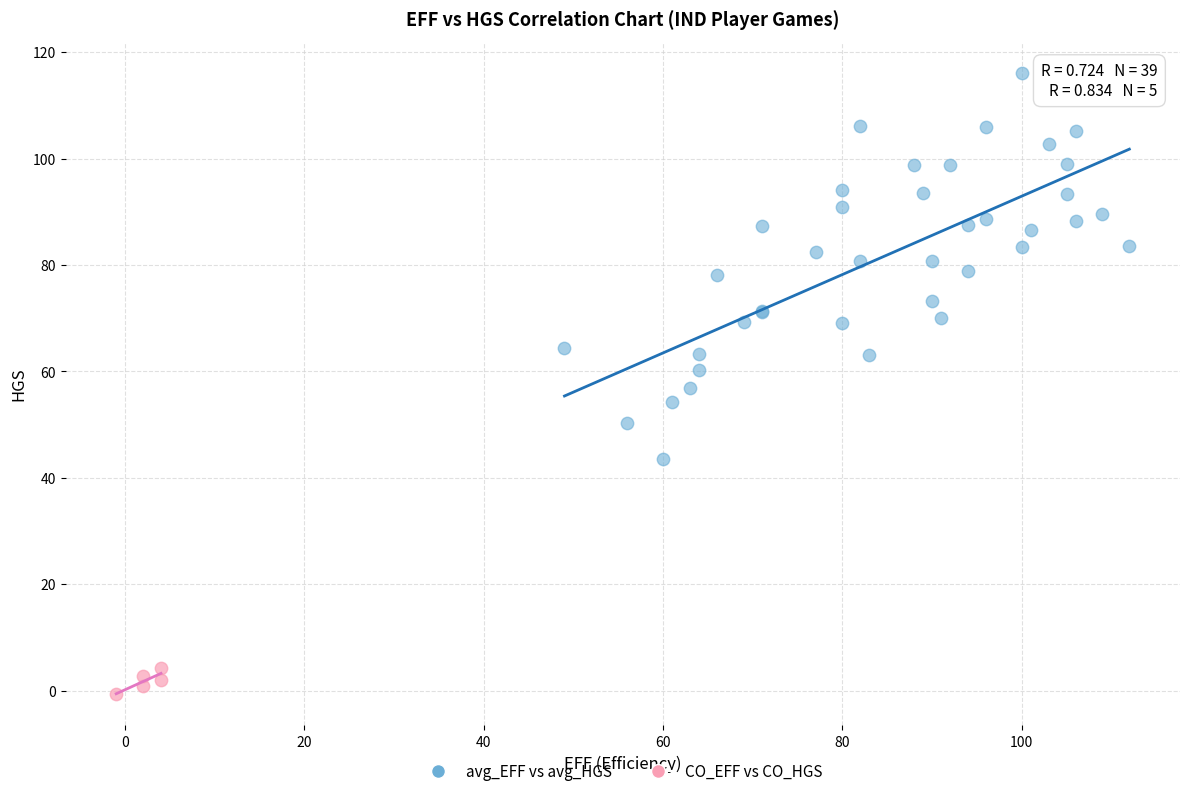

What are all the series names shown in the legend?

avg_EFF vs avg_HGS, CO_EFF vs CO_HGS